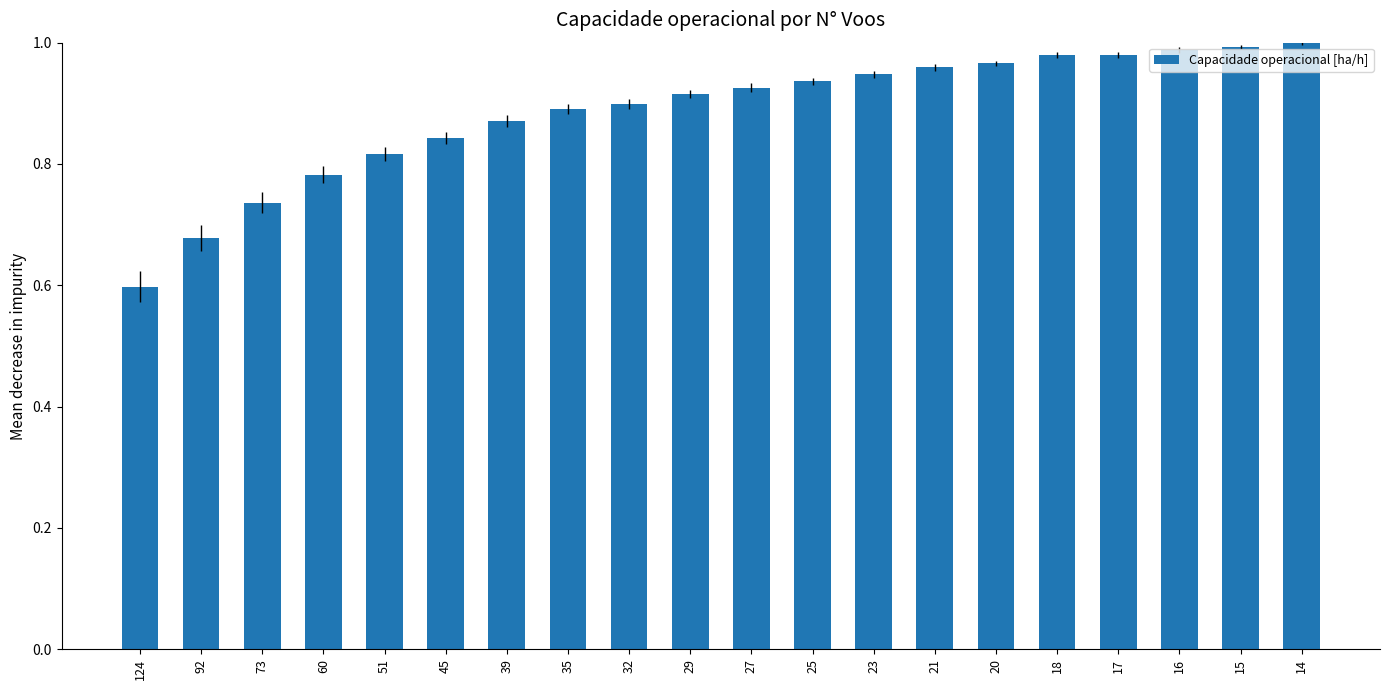

What is the smallest value displayed?

0.6